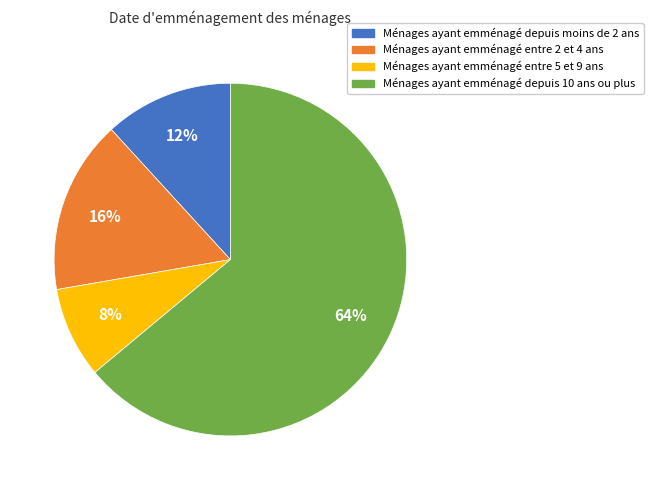

To the nearest percent, what is the difference between the largest and smallest slice percentages?

56%